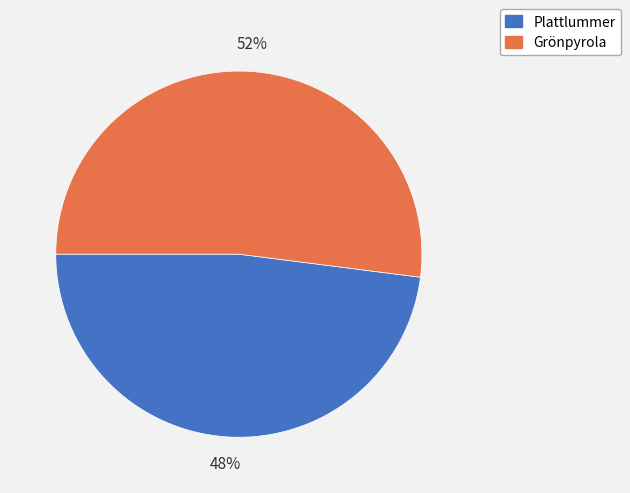

To the nearest percent, what is the difference between the largest and smallest slice percentages?

4%